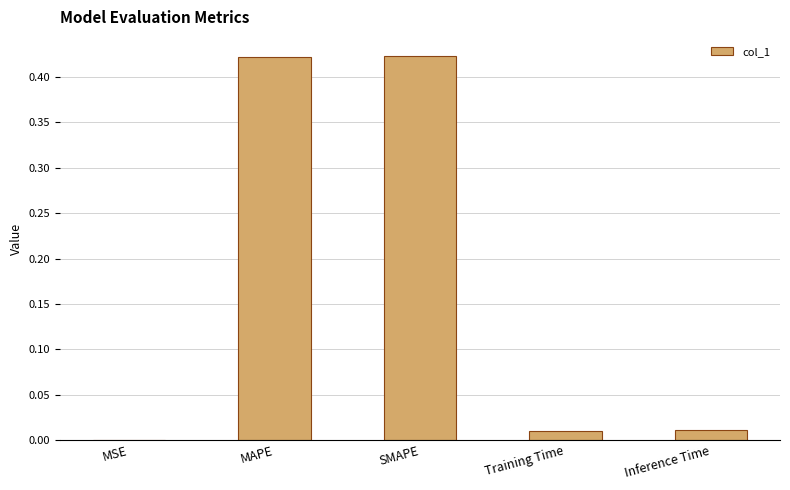

Which has a higher value, MSE or Training Time?

Training Time